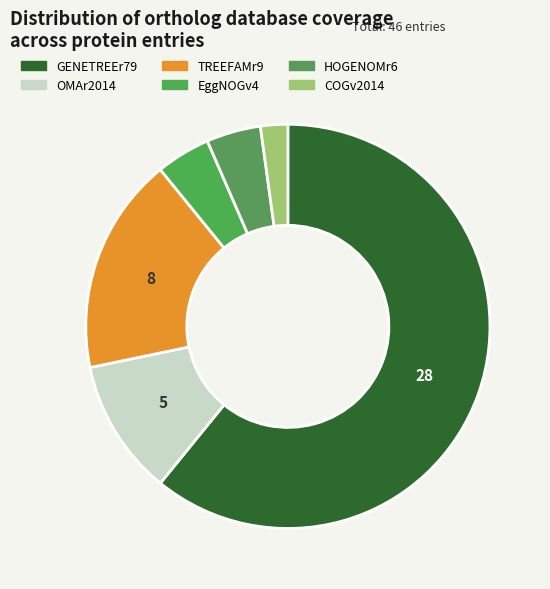

How many segments does this pie chart have?

6